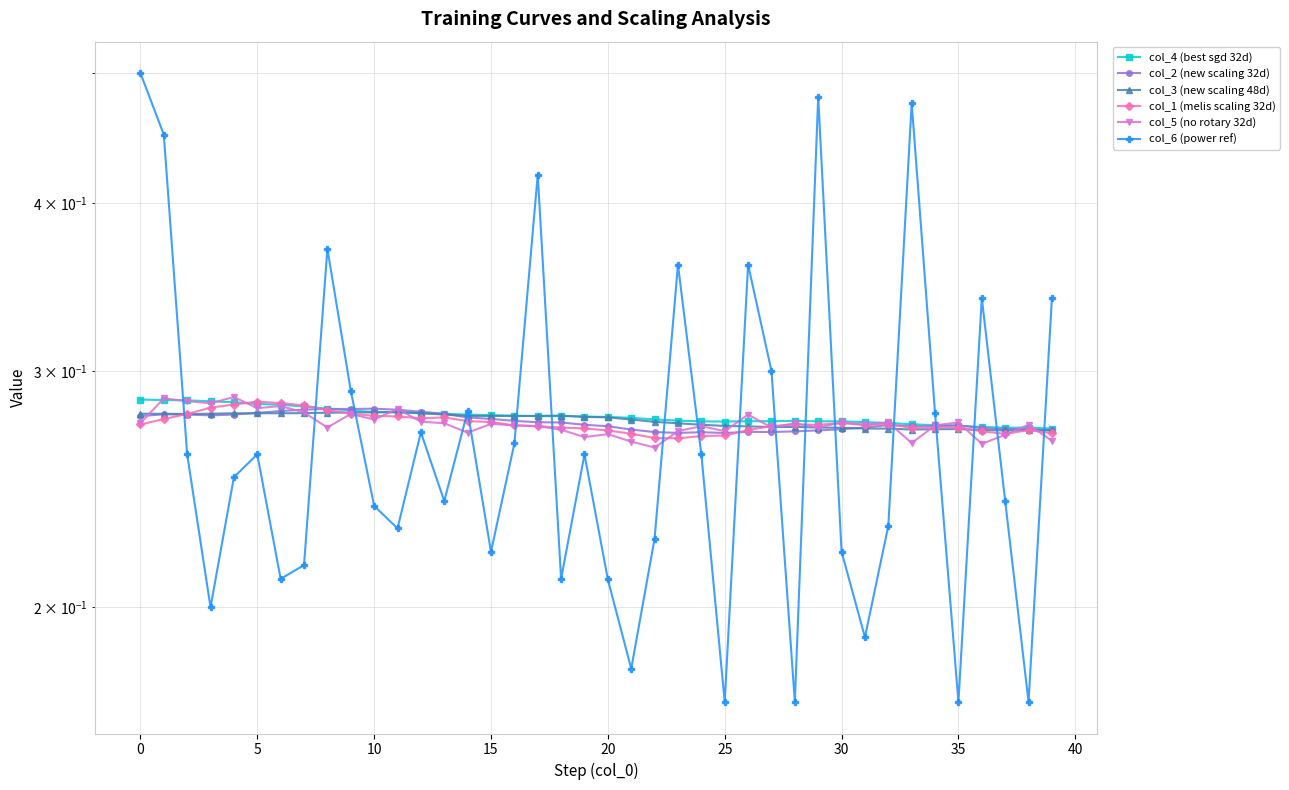

What is the greatest value displayed?

0.5